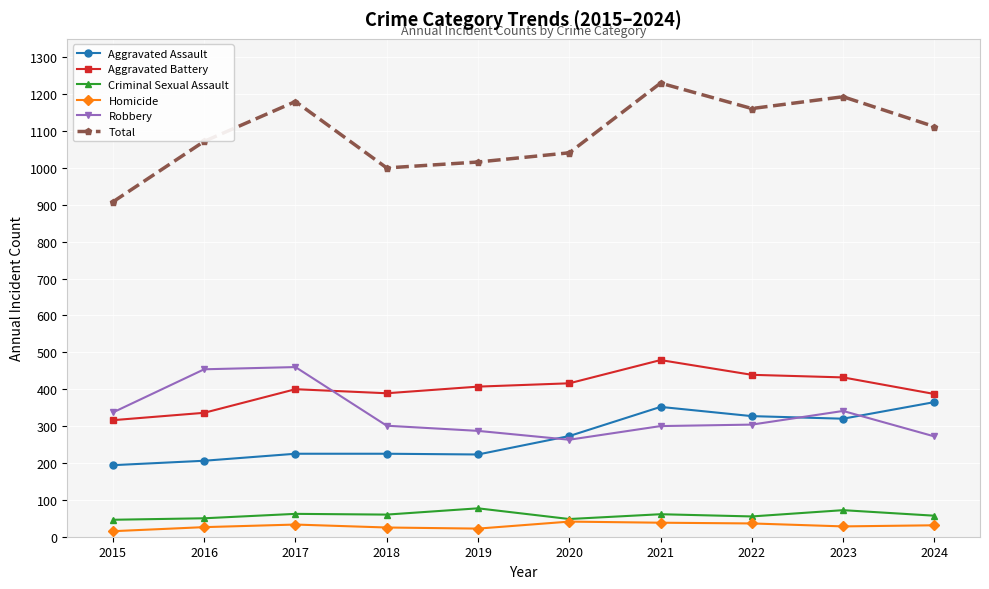

Which category has the highest value across all series?

2021